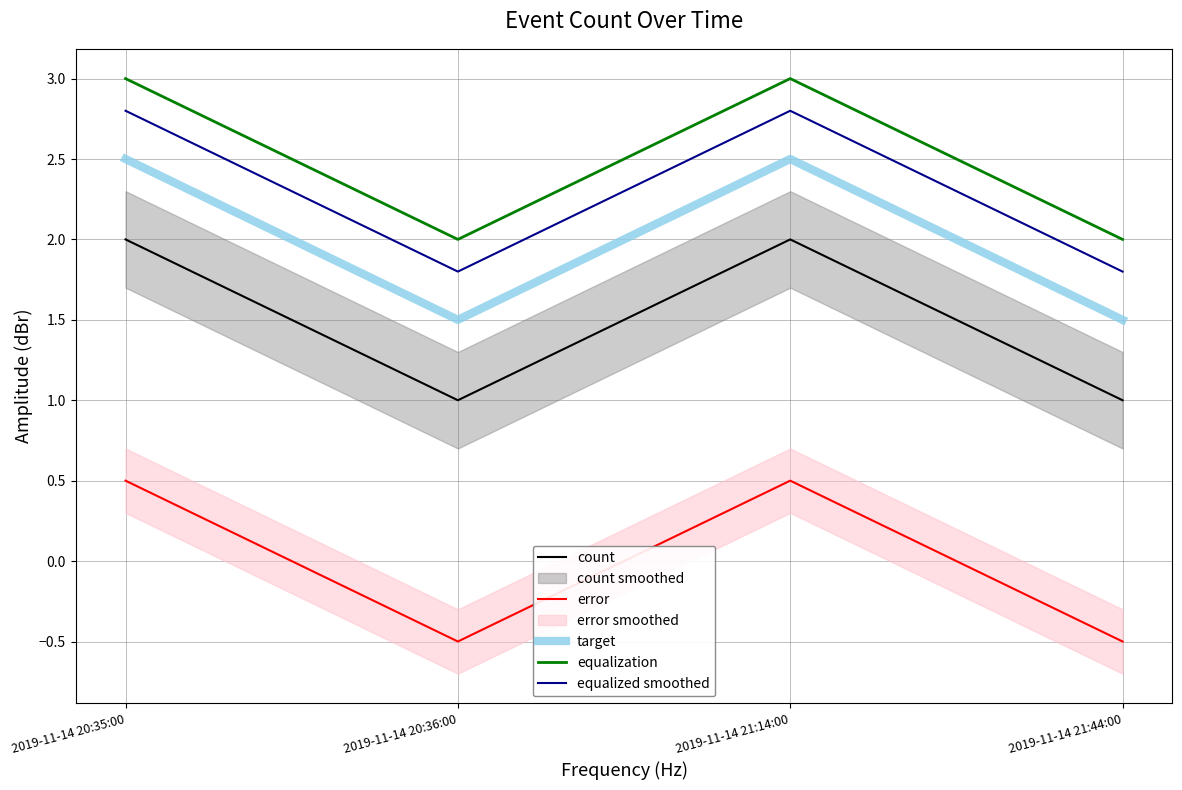

True or false: error has a value of -0.8 at 2019-11-14 21:44:00.

False